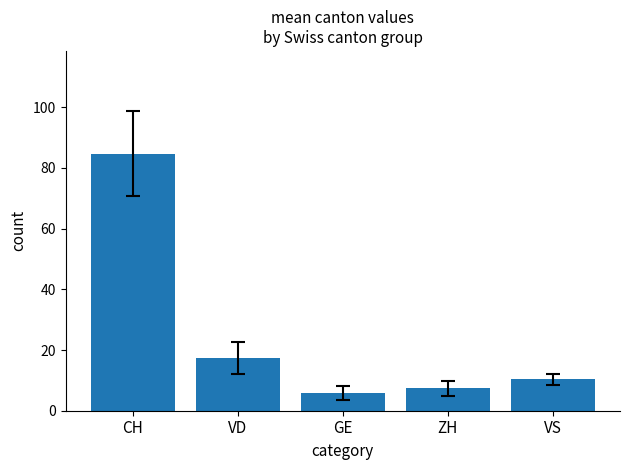

Which category has the highest value across all series?

CH